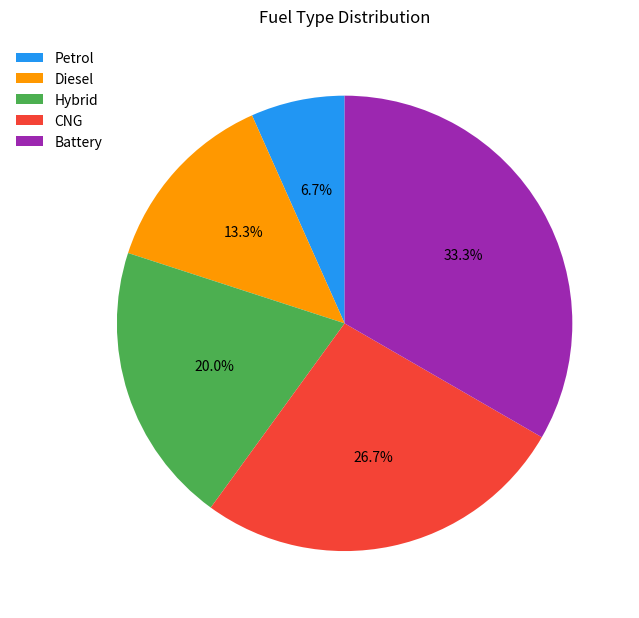

The Hybrid slice represents 27% of the pie. True or false?

False